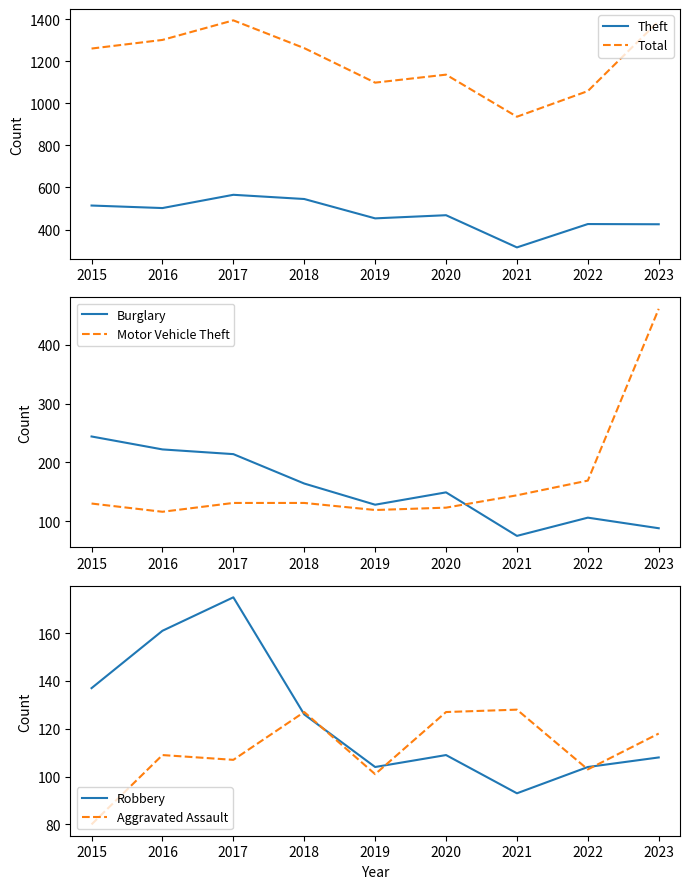

What is the average value of the Burglary series?

154